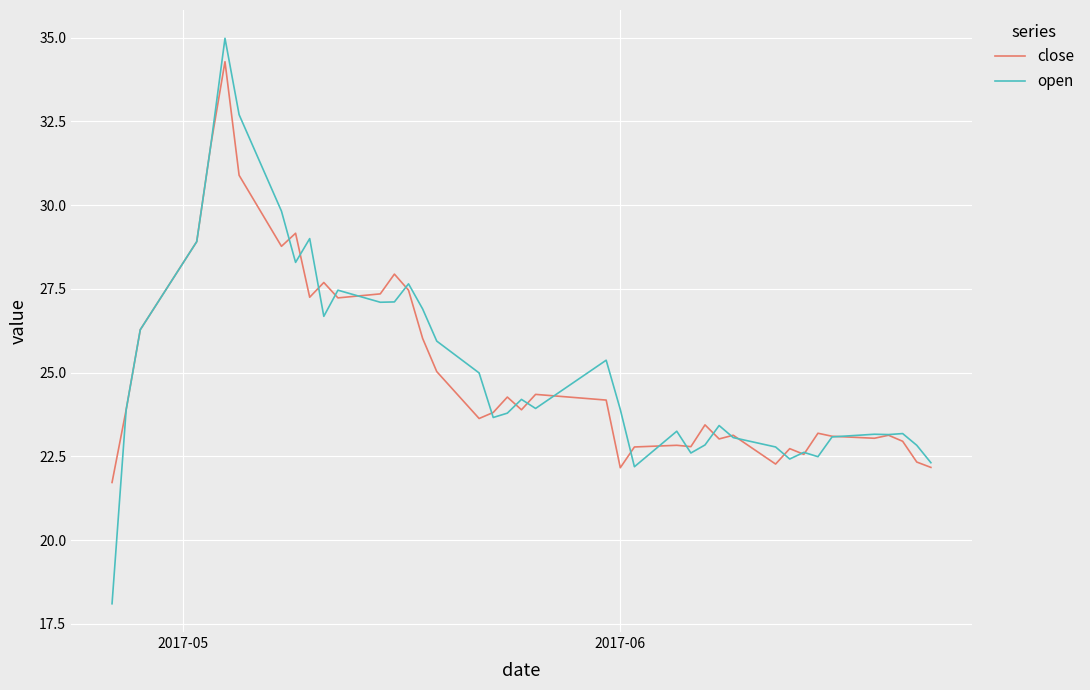

In open, how many points are lower than both neighbors (excluding endpoints)?

10